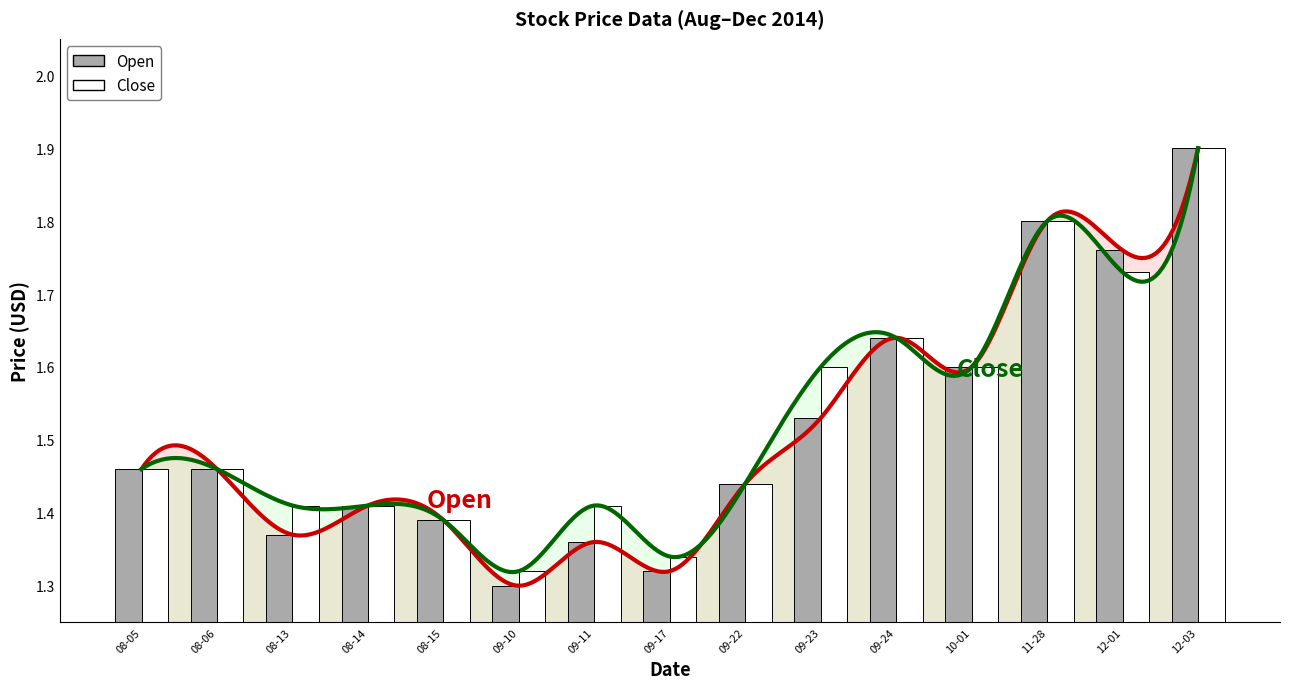

Which series has the largest range (max minus min)?

Open